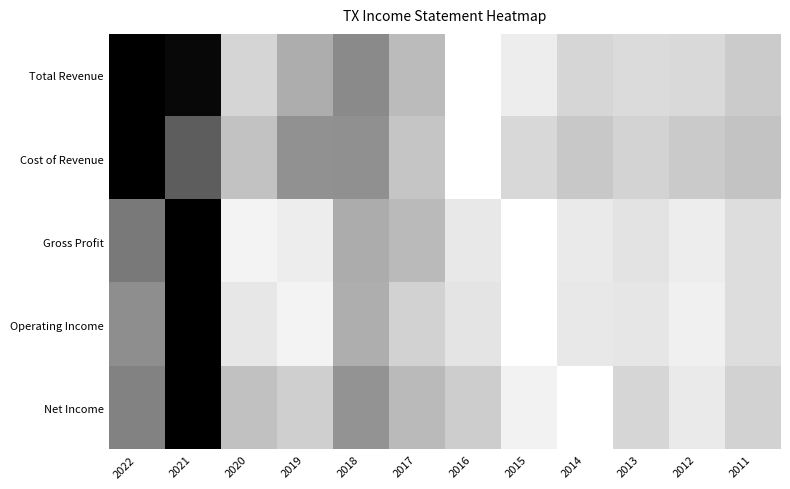

At how many categories does at least one series exceed 0?

12